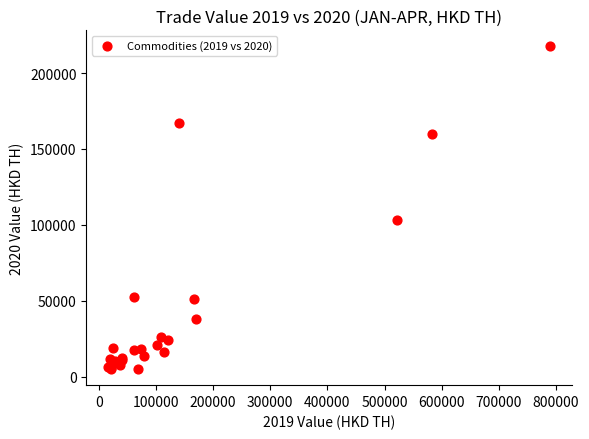

What Y value in the scatter plot is closest to 111304?

103038.8